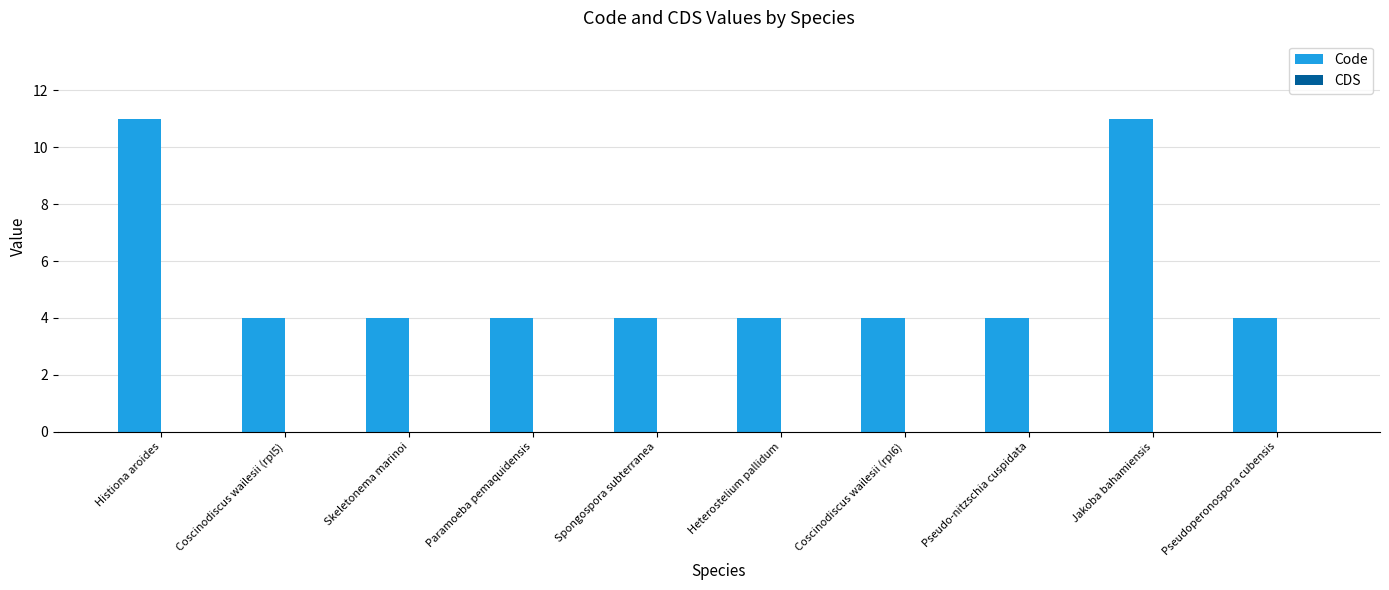

Is it true that the value at Pseudoperonospora cubensis is 4?

True